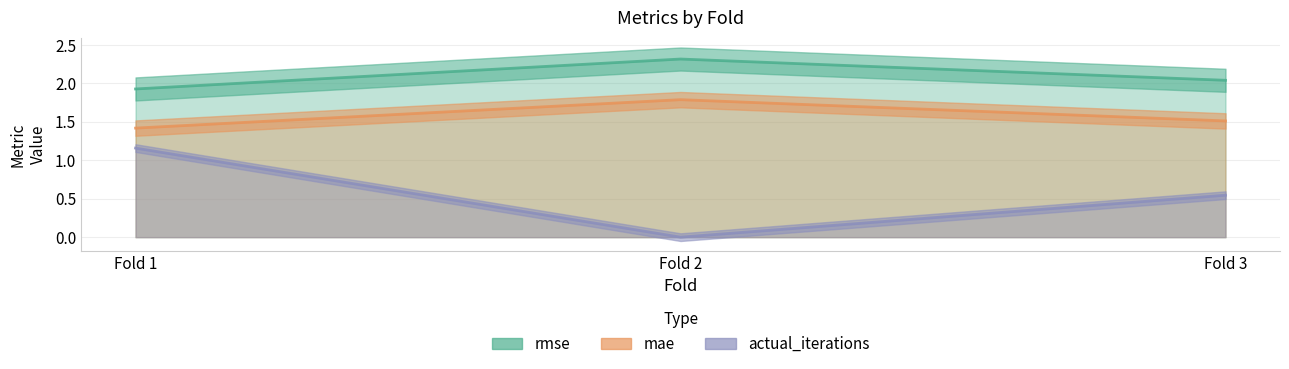

Is it true that mae equals 1.4 at Fold 1?

True